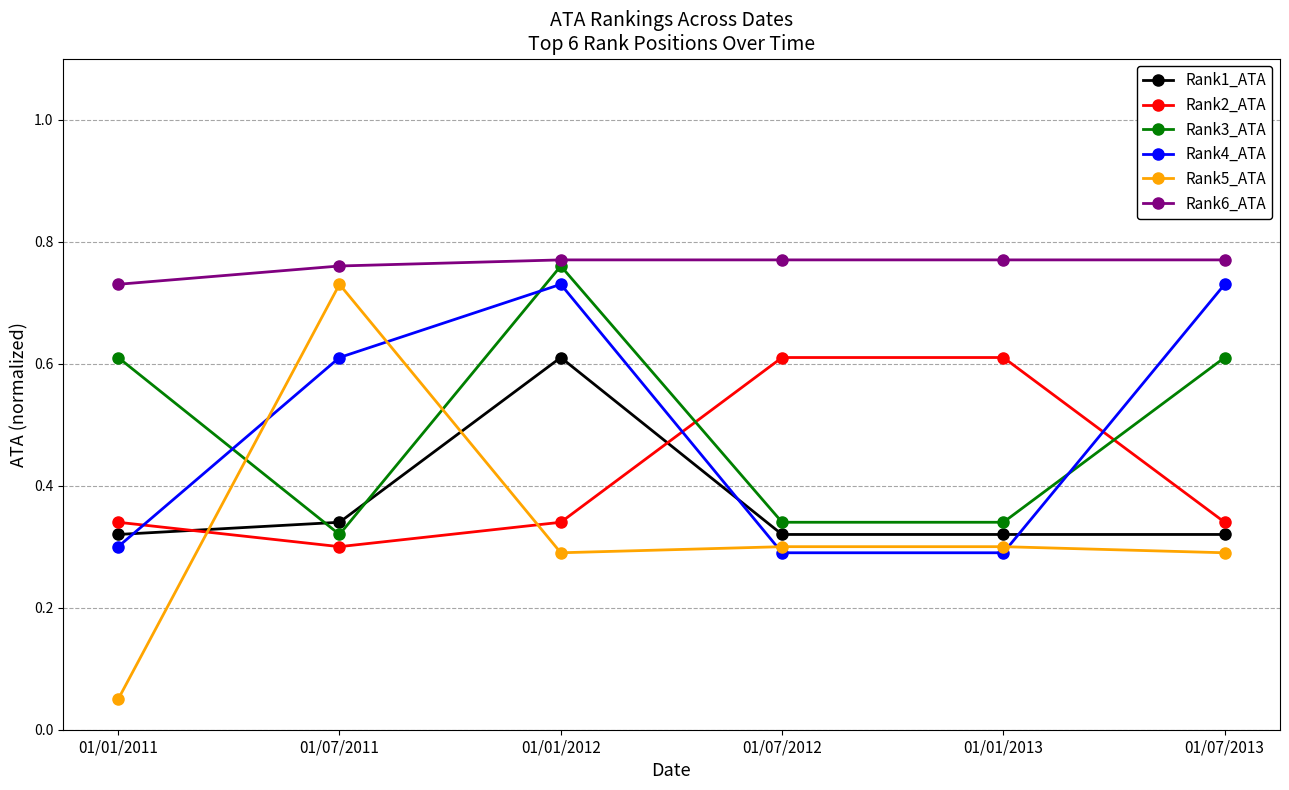

How many categories are shown in the chart?

6